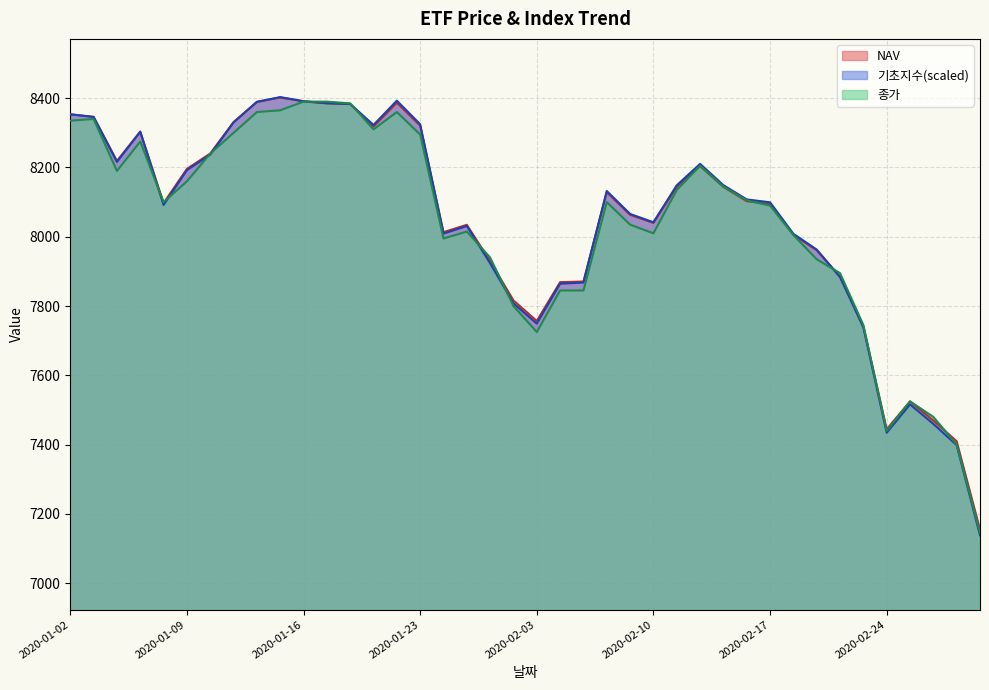

Which label corresponds to the largest value in the chart?

2020-01-15